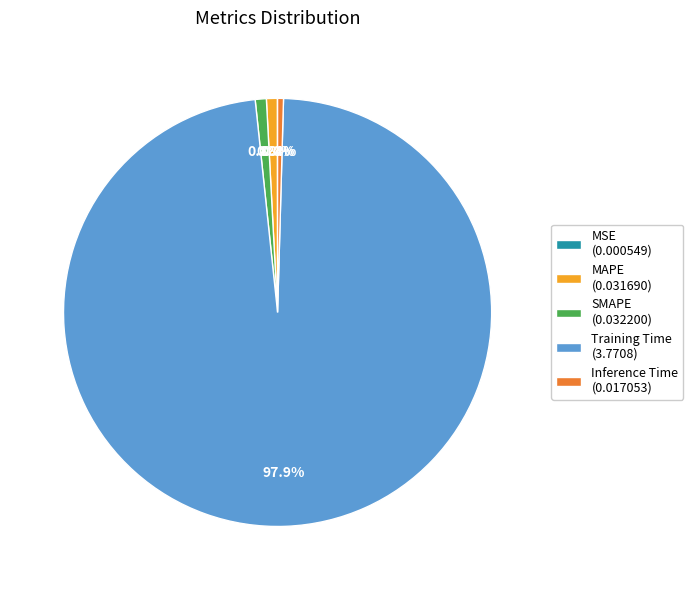

Is MAPE the majority of the pie?

No